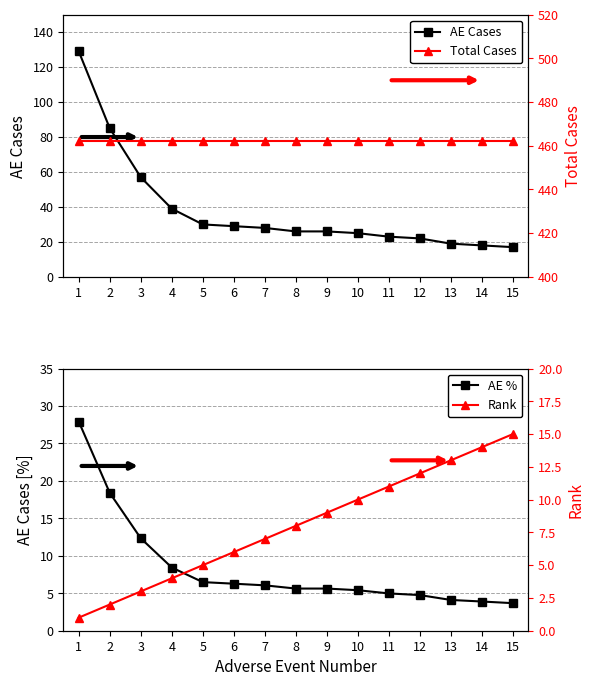

How many series are shown in this chart?

4